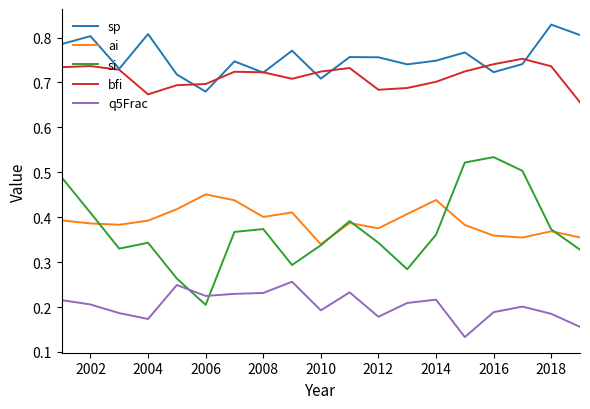

Rank the series by their maximum value, from lowest to highest.

q5Frac, ai, si, bfi, sp